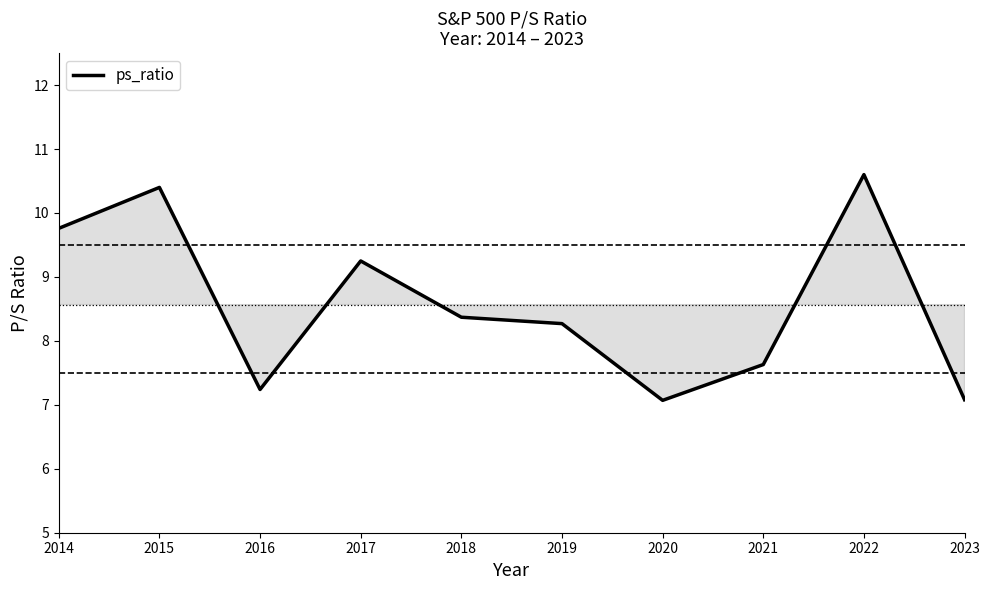

How many lines are shown in the chart?

1